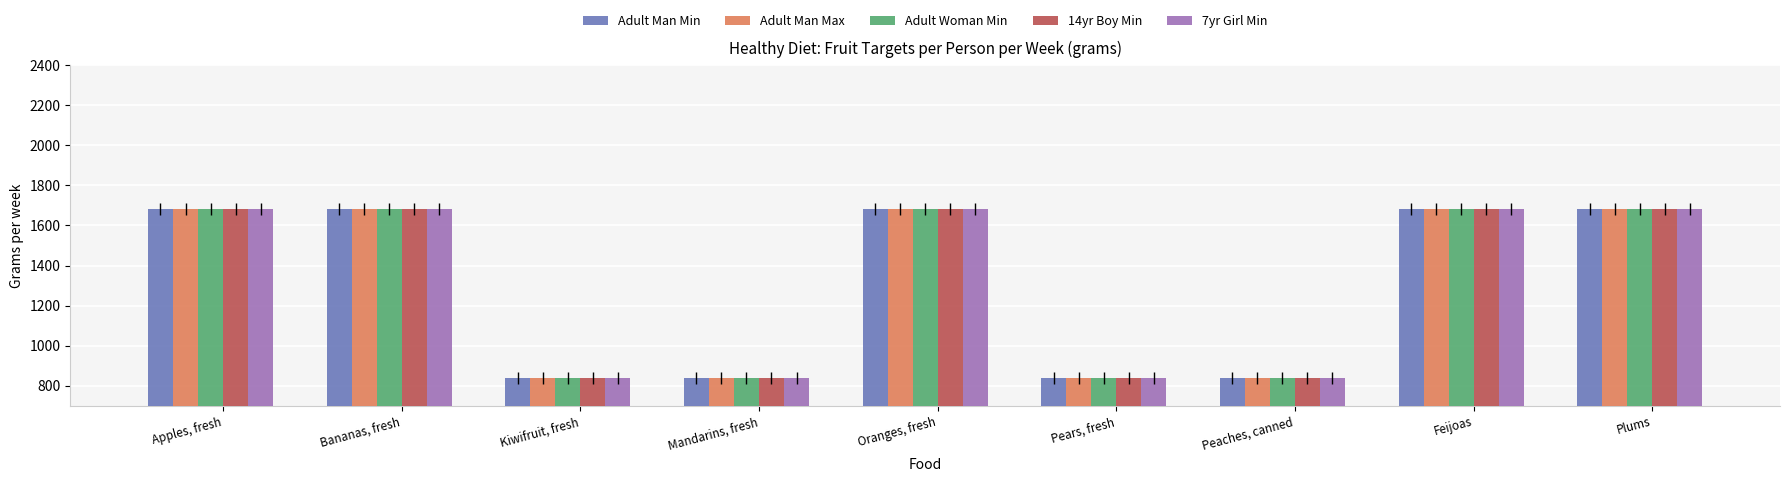

How many distinct data groups are displayed?

5